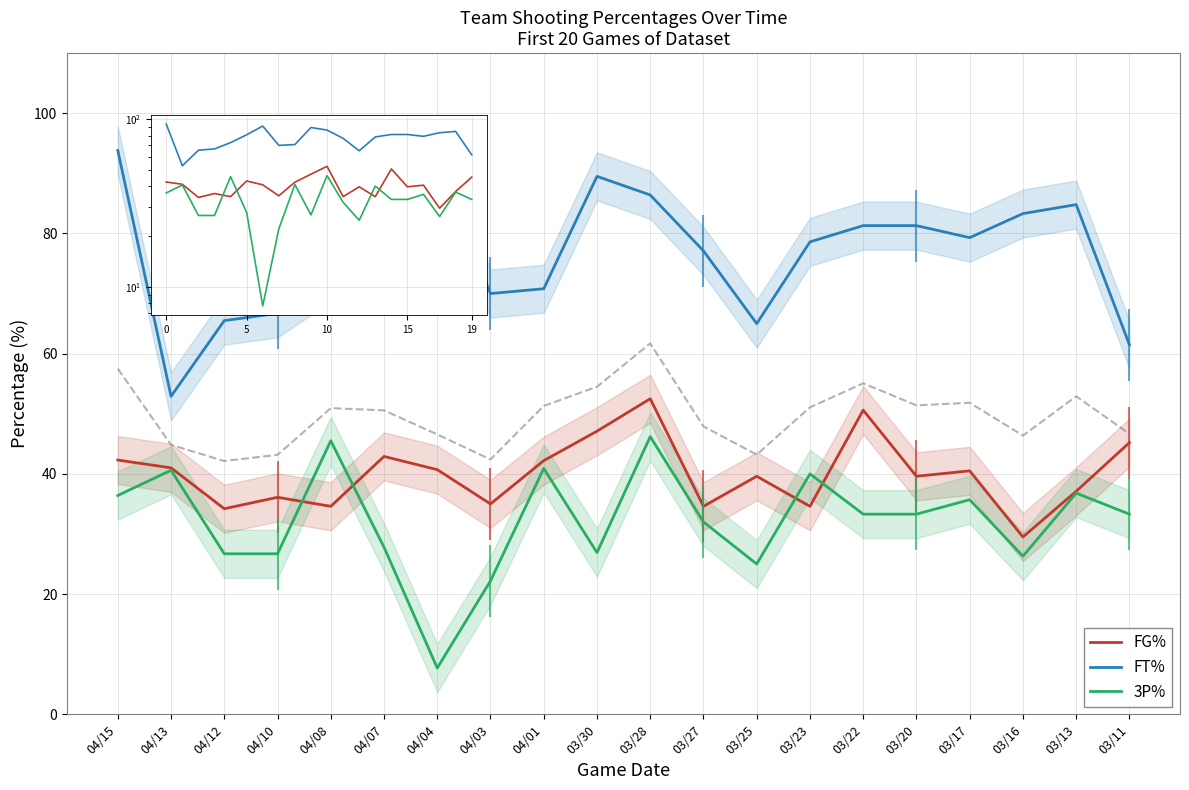

What are all the series names shown in the legend?

FG%, FT%, 3P%